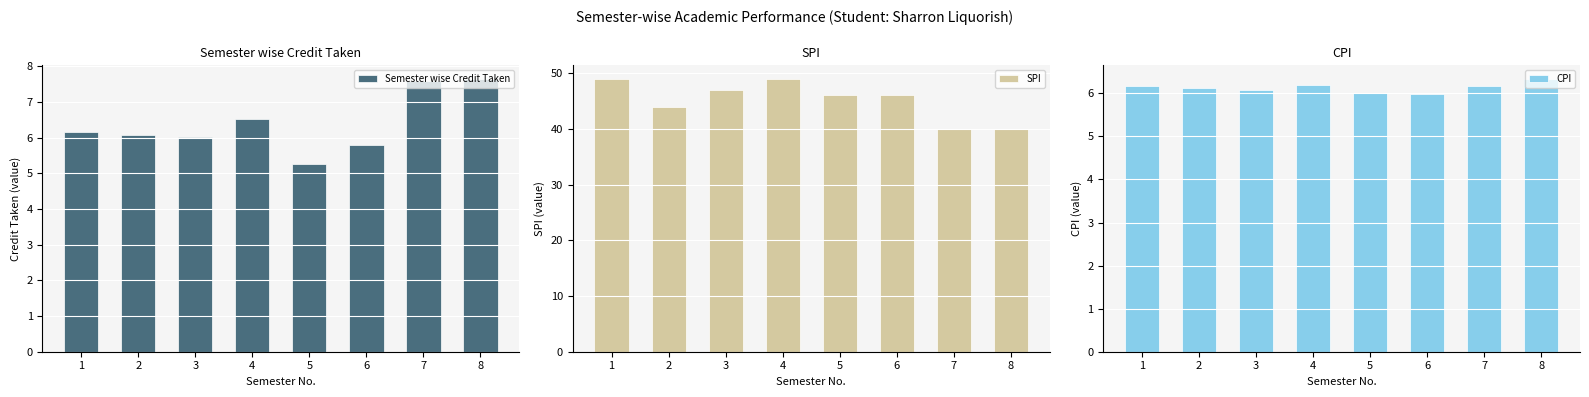

List the labels in order of Semester wise Credit Taken value, smallest first.

5, 6, 3, 2, 1, 4, 7, 8